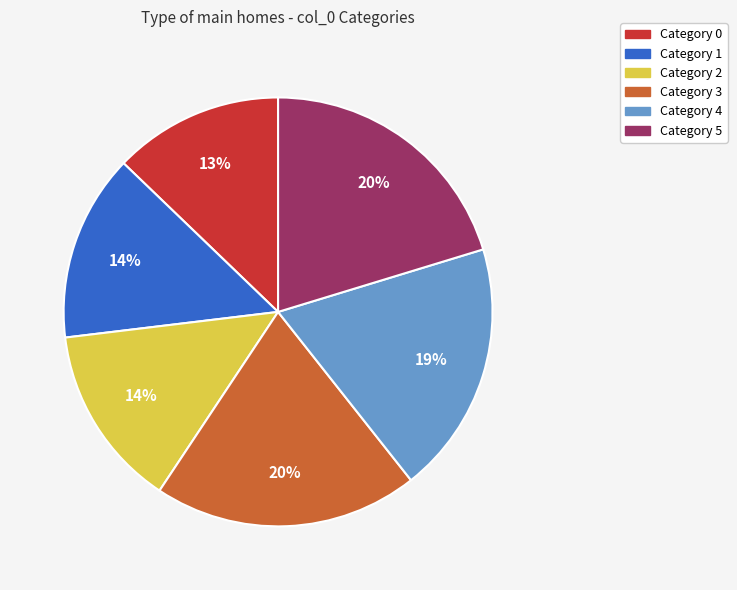

To the nearest percent, what is the difference between the largest and smallest slice percentages?

7%